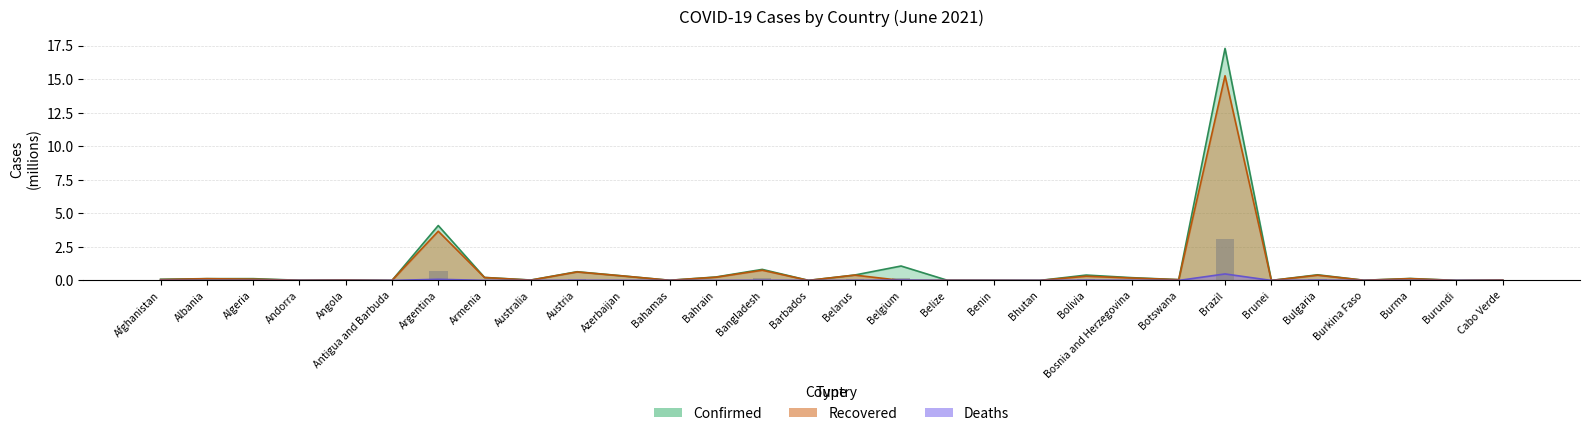

Where is Recovered nearest to the value 7?

Argentina